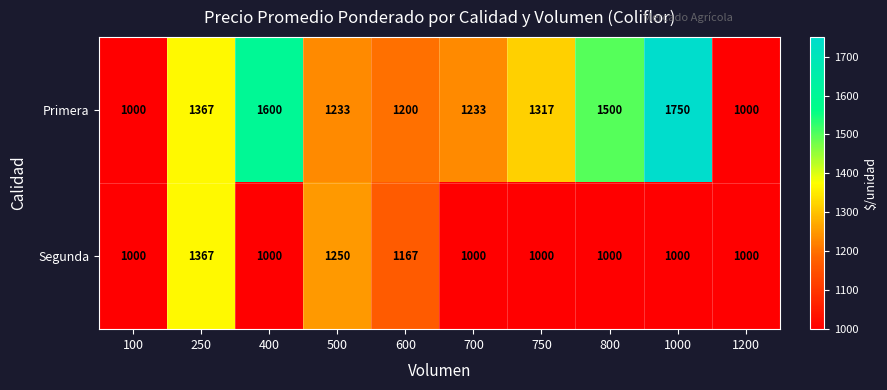

The Primera series shows 1317 at 750. True or false?

True